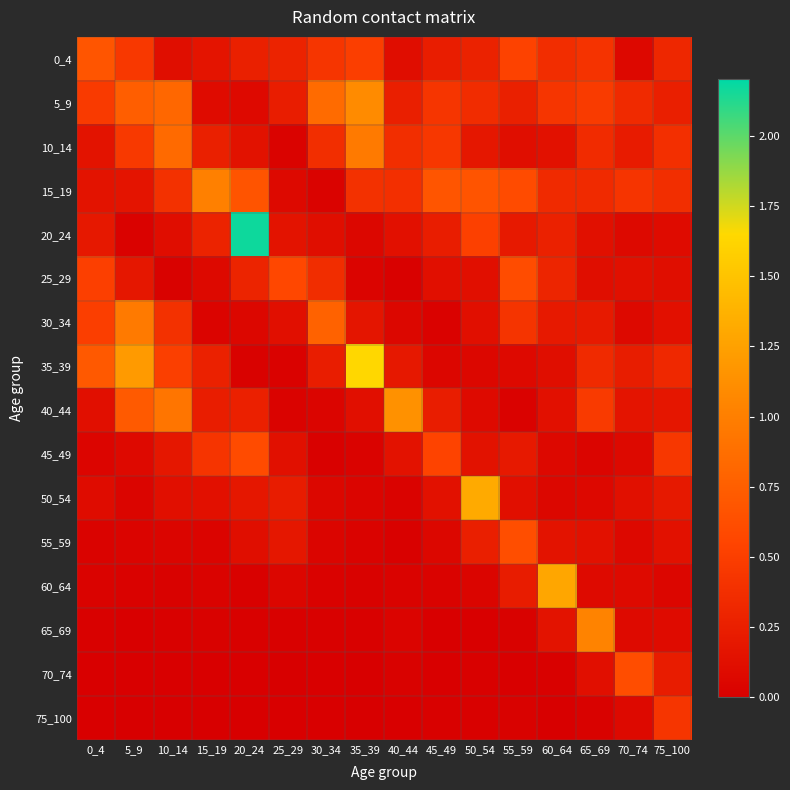

Which label corresponds to the largest value in the chart?

20_24